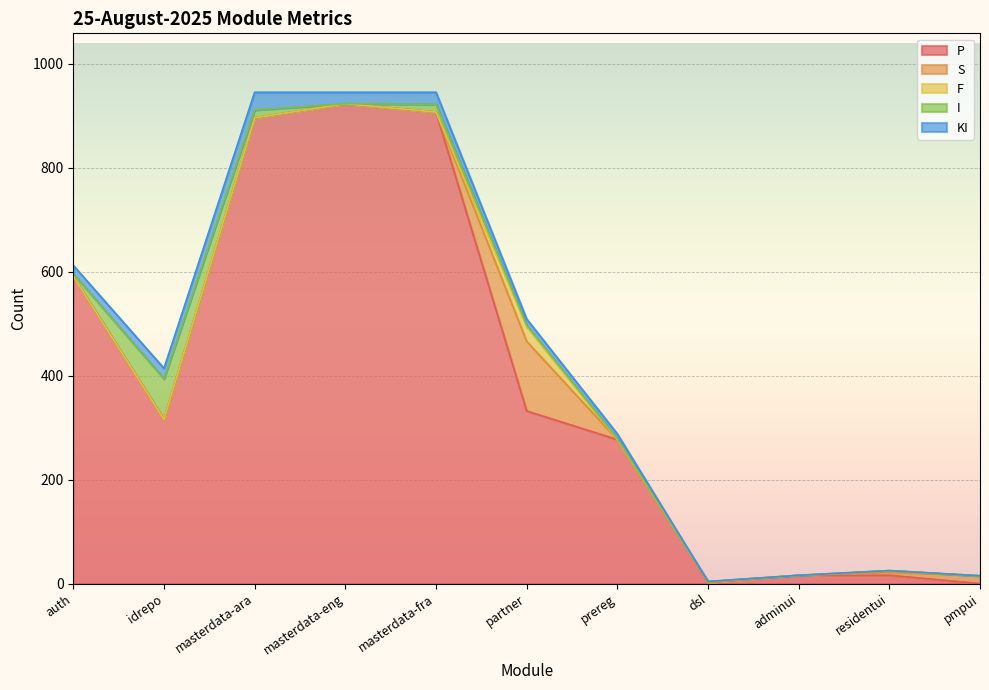

Where do I and F first cross each other?

masterdata-fra and partner